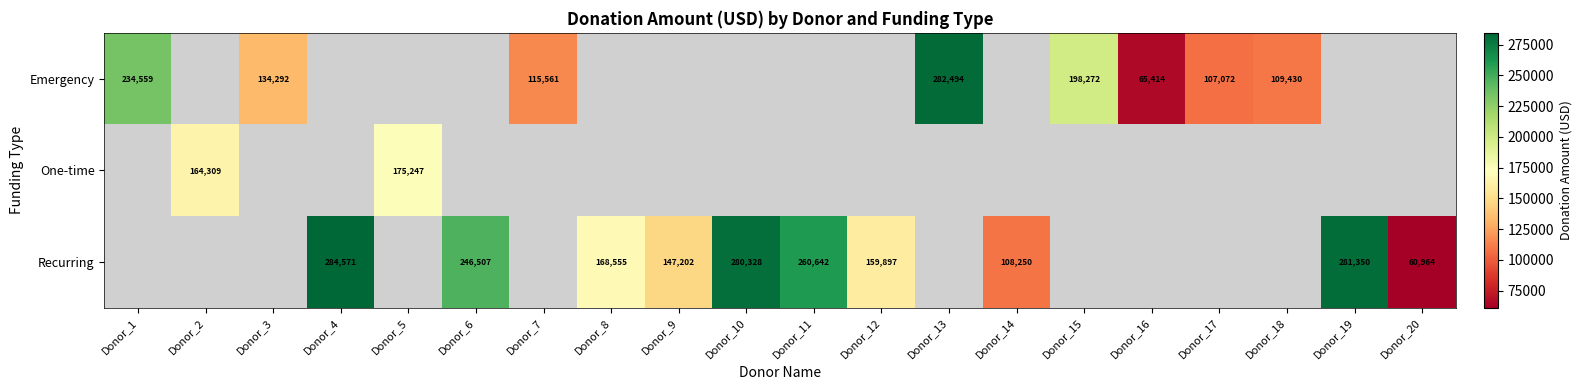

True or false: Emergency has a value of 134292 at Donor_3.

True